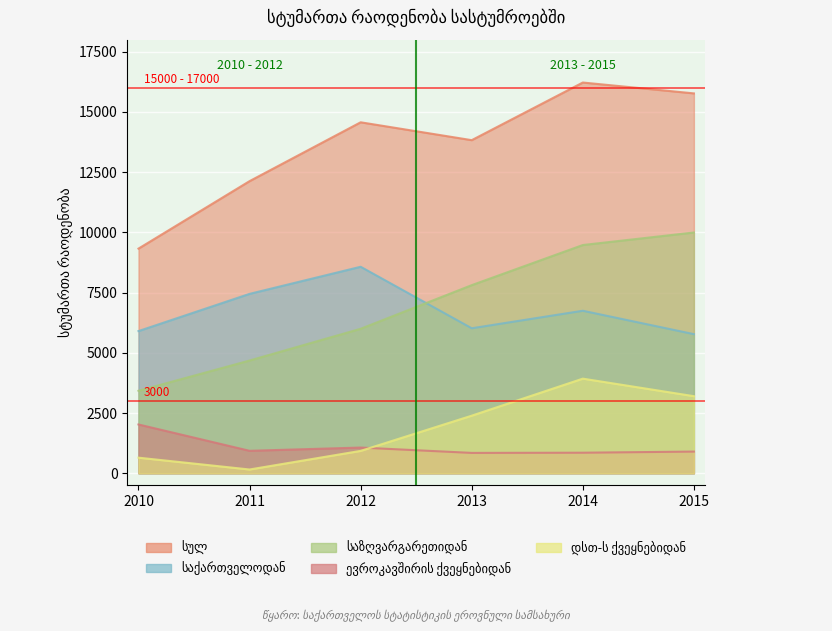

List the series in order of their peak value, lowest first.

ევროკავშირის ქვეყნებიდან, დსთ-ს ქვეყნებიდან, საქართველოდან, საზღვარგარეთიდან, სულ